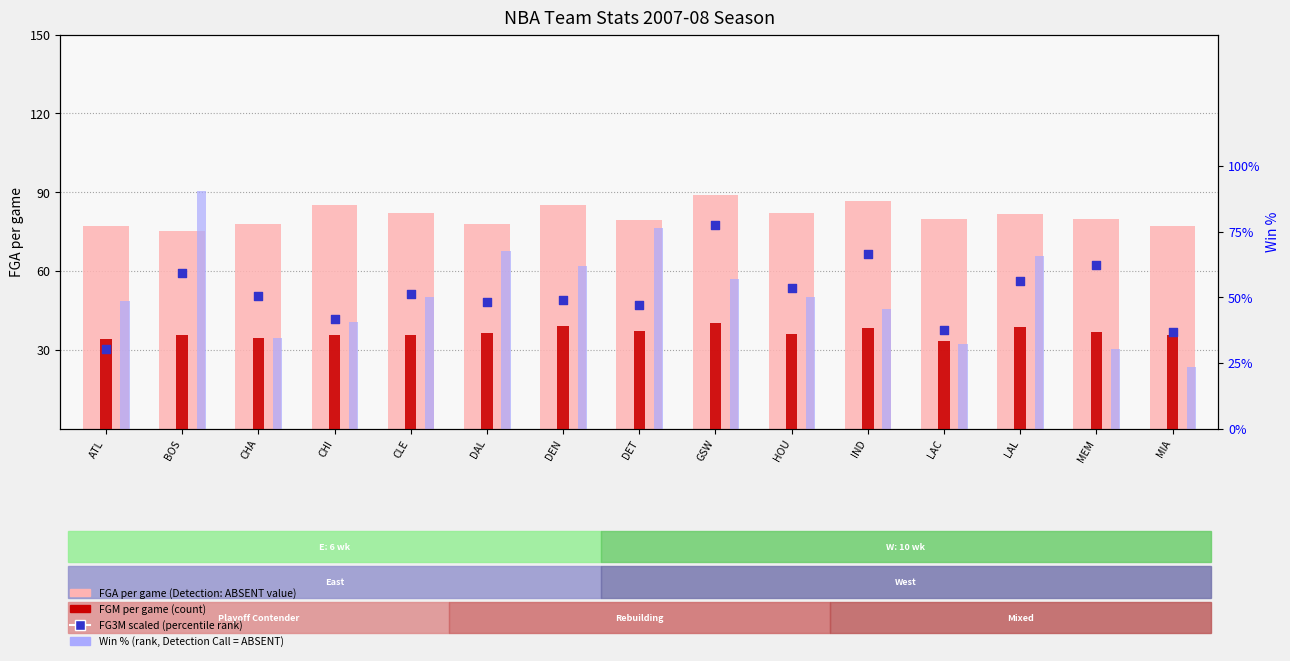

Which series has the largest total across all categories?

FGA per game